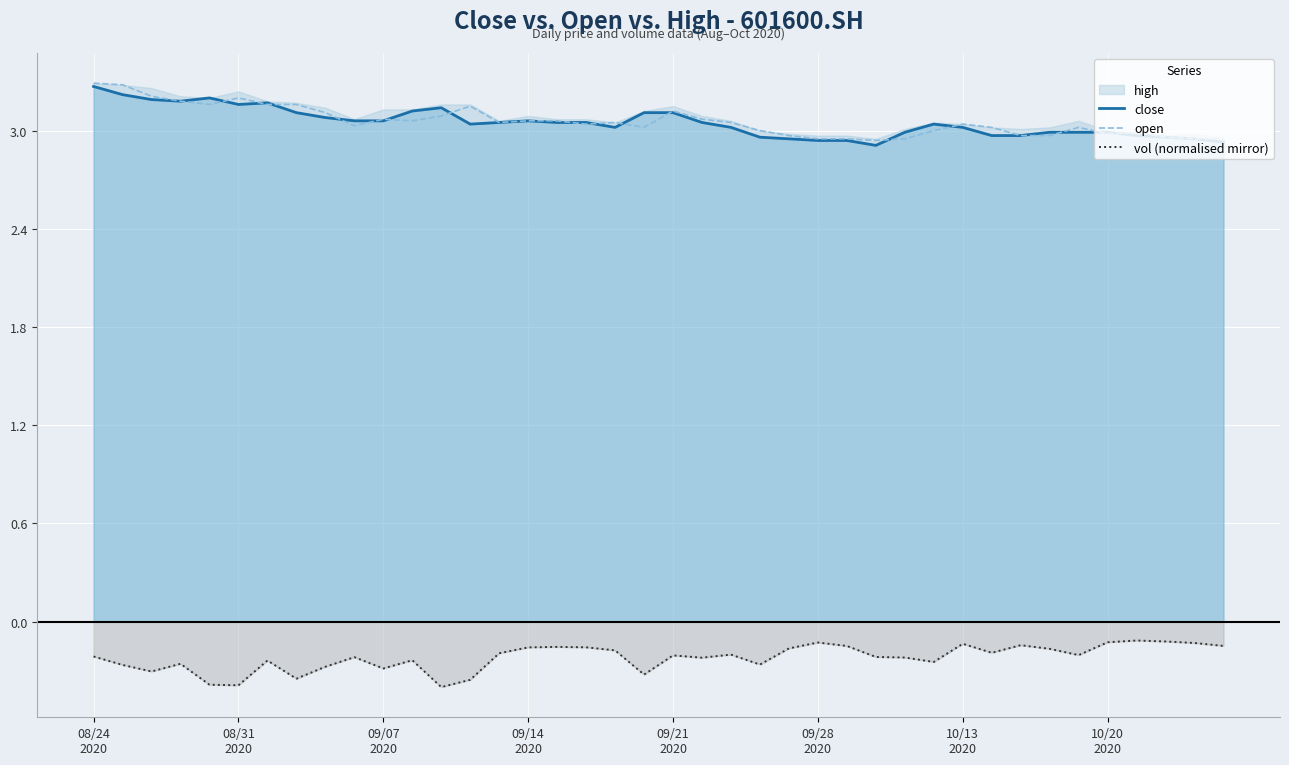

True or false: vol (normalised mirror) and open cross at least once.

False